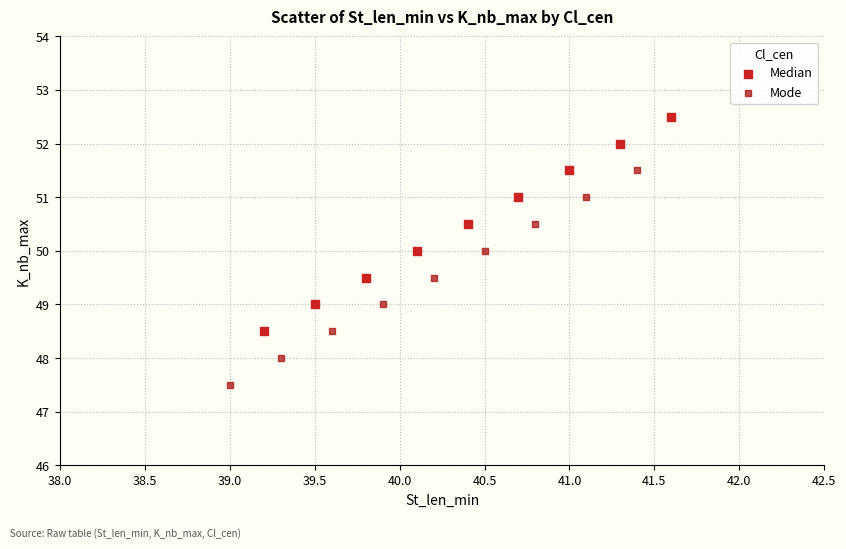

Which series reaches the minimum Y coordinate?

Mode